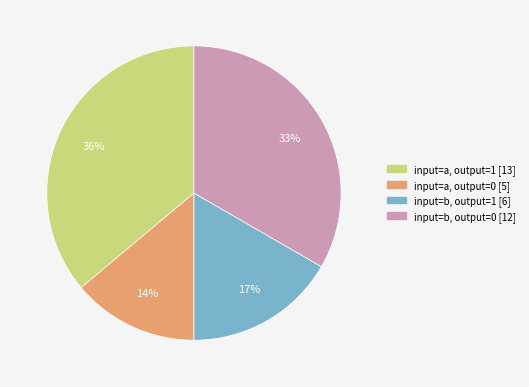

How many slices are in this pie chart?

4